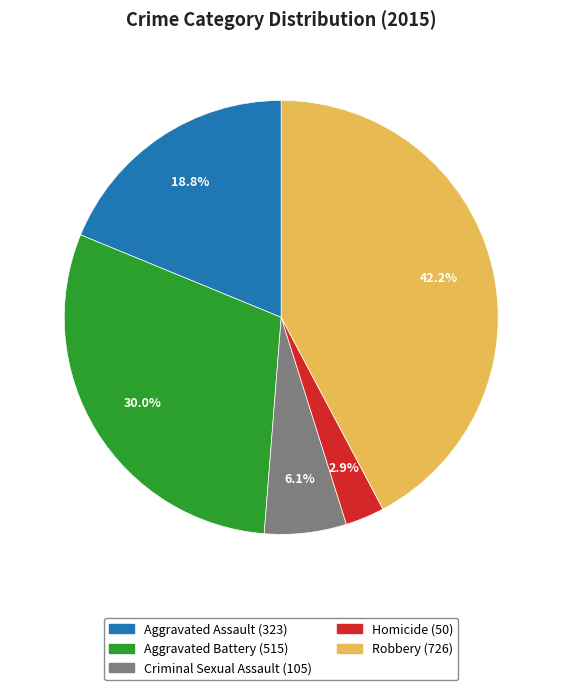

What percentage is the Robbery slice, to the nearest percent?

42%